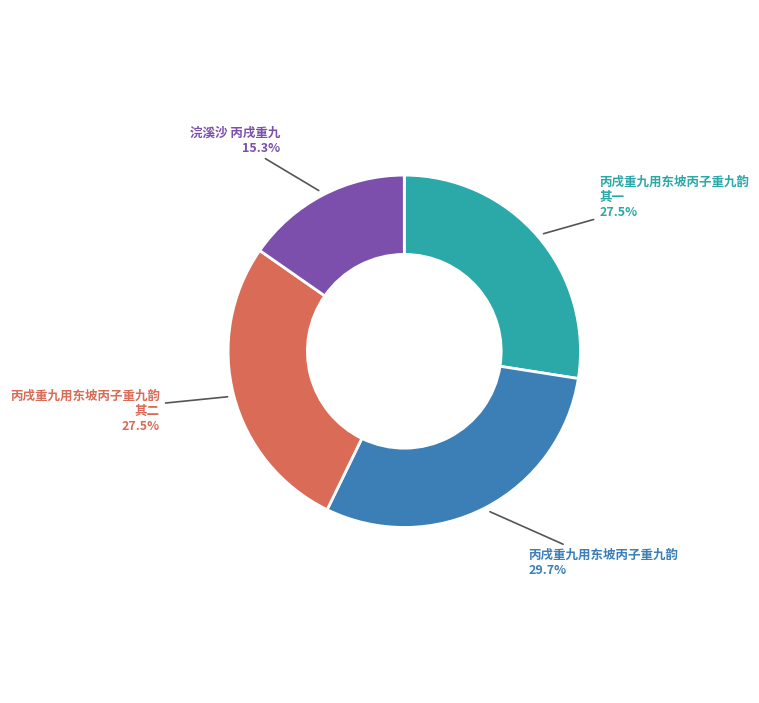

What percentage is NOT represented by 丙戌重九用东坡丙子重九韵 其一?

72.5%